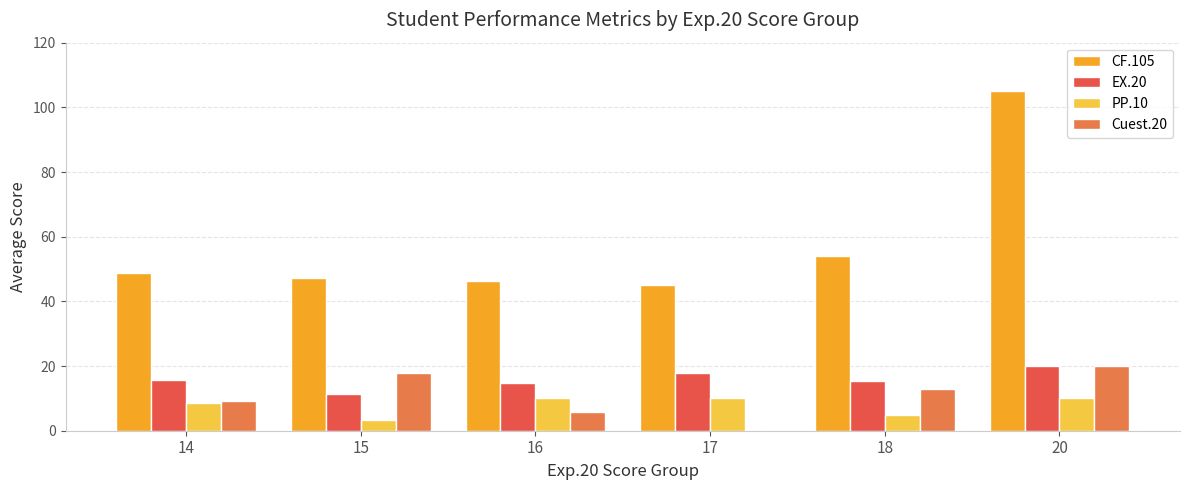

What is the maximum value for Cuest.20?

20.0